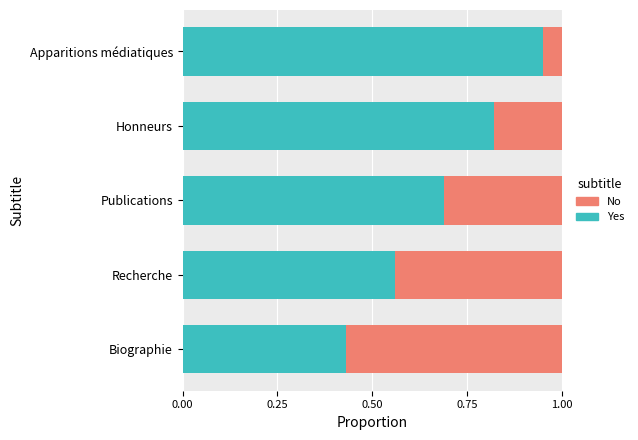

What is the total value across all series at Biographie?

1.0